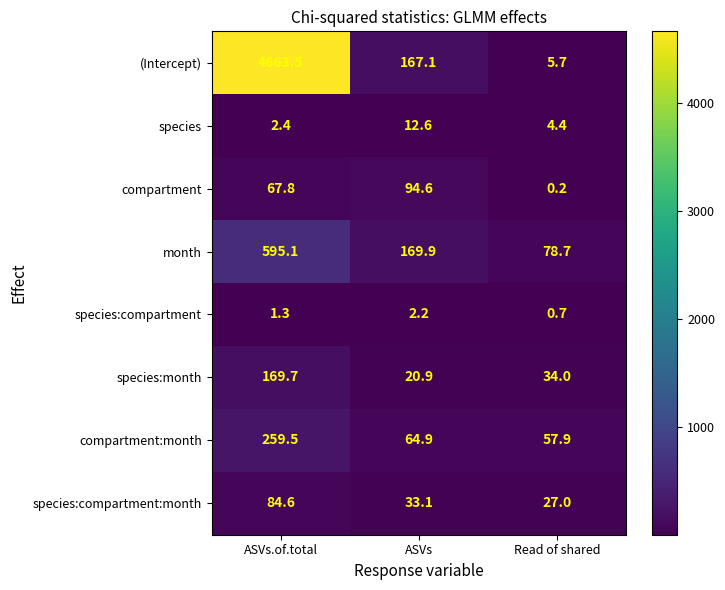

Where does the compartment:month series first go above 64?

ASVs.of.total